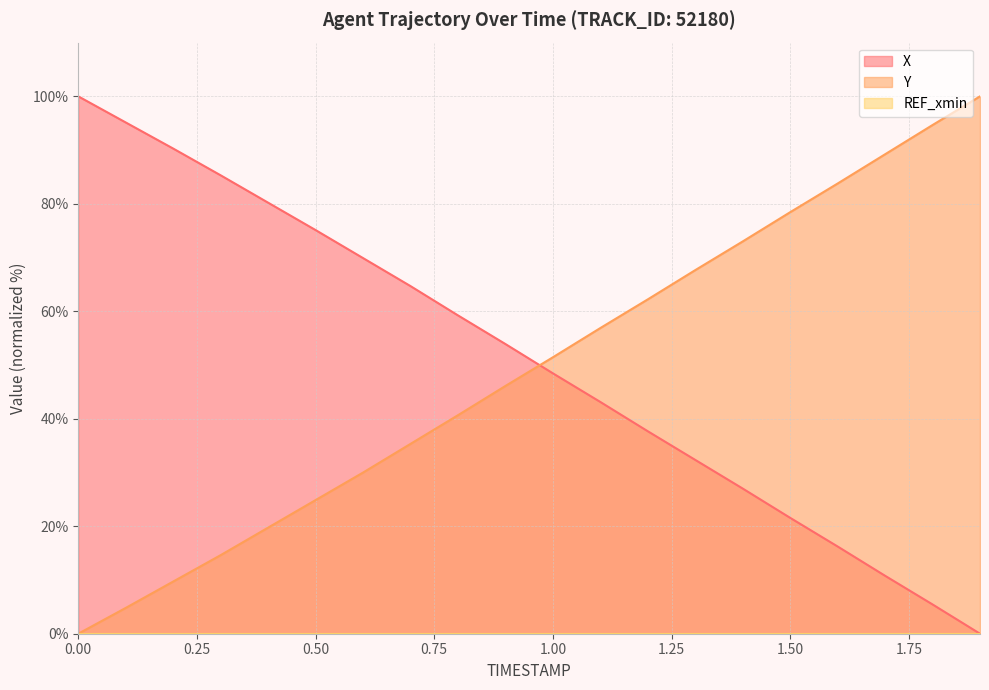

How many values in Y are above zero?

19